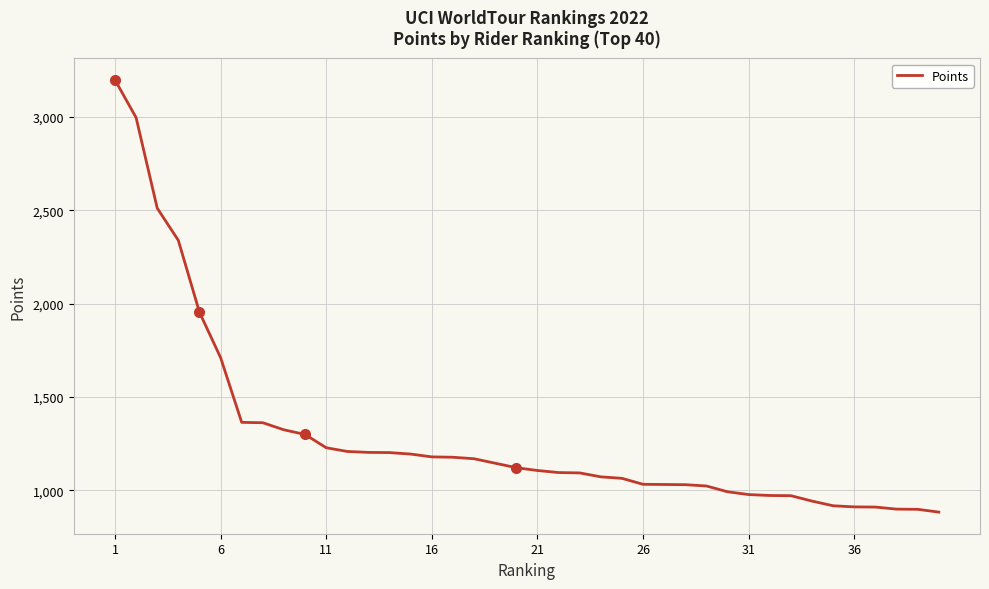

What is the difference between the maximum and minimum values?

2316